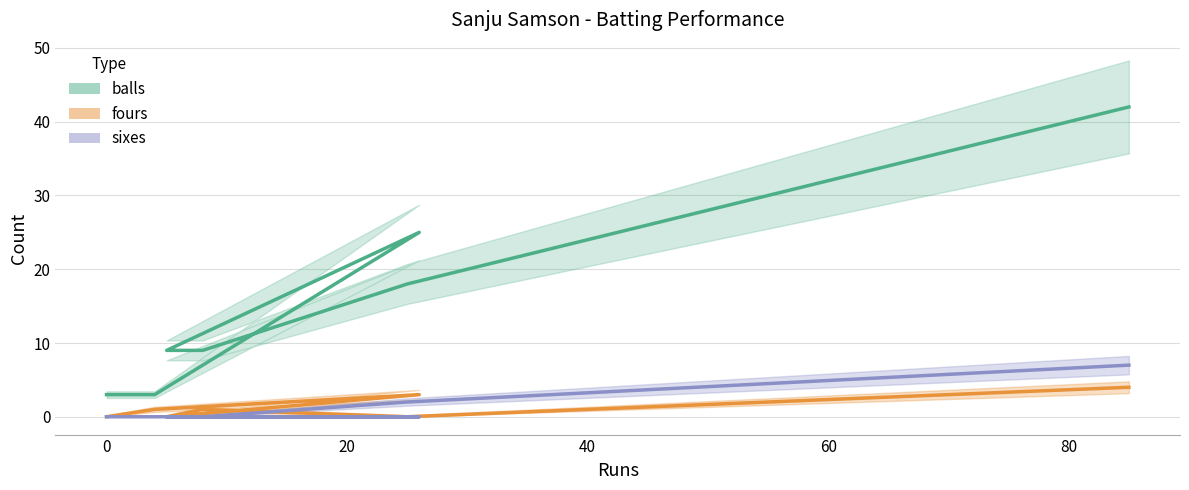

How many interior local peaks does the balls series have?

1